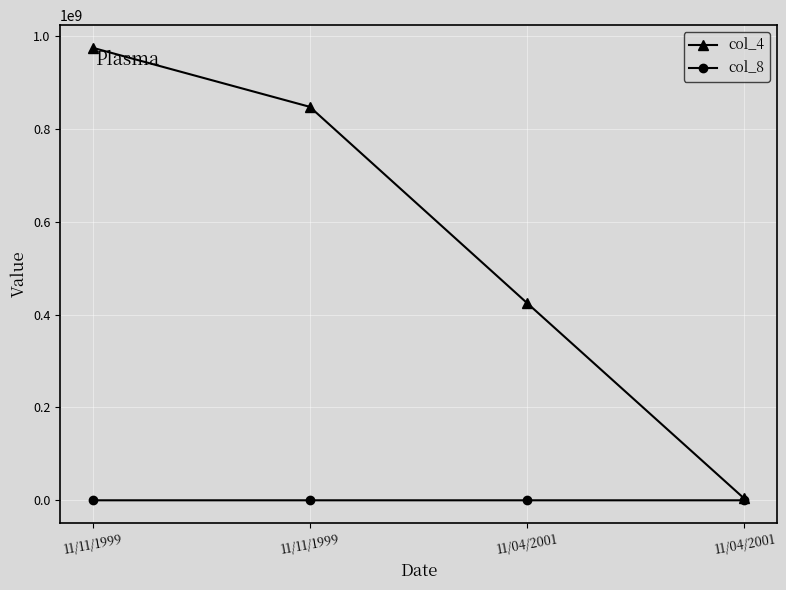

What is the lowest value of the col_4 series?

4234234